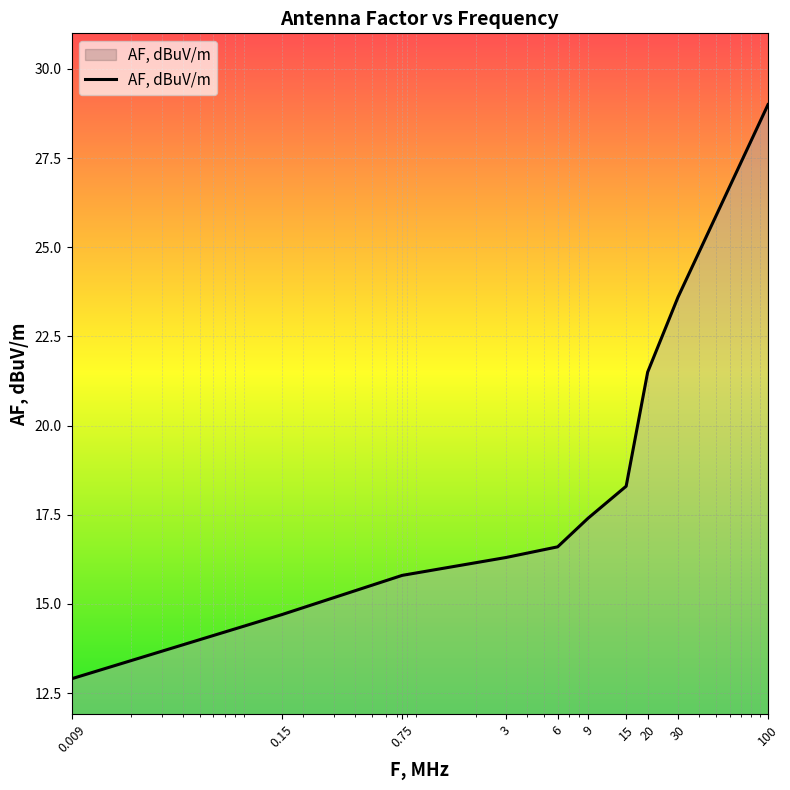

What is the minimum value shown in the chart?

12.9